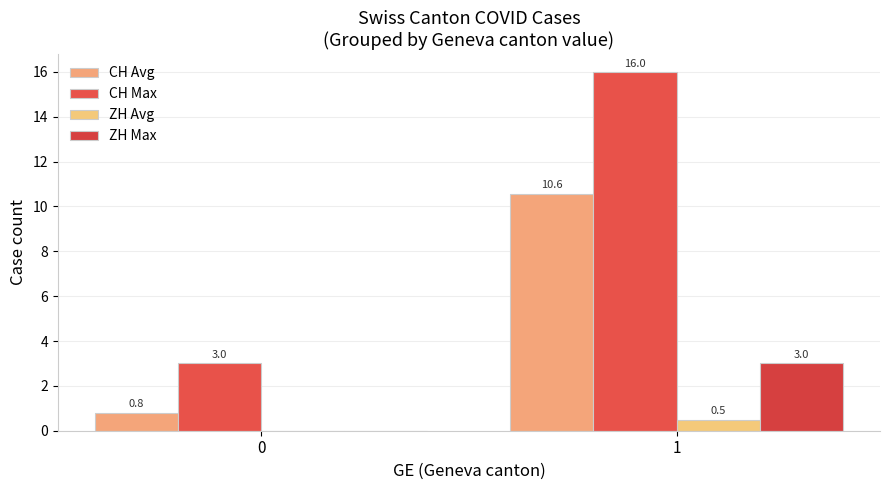

Count the number of data series in this chart.

4